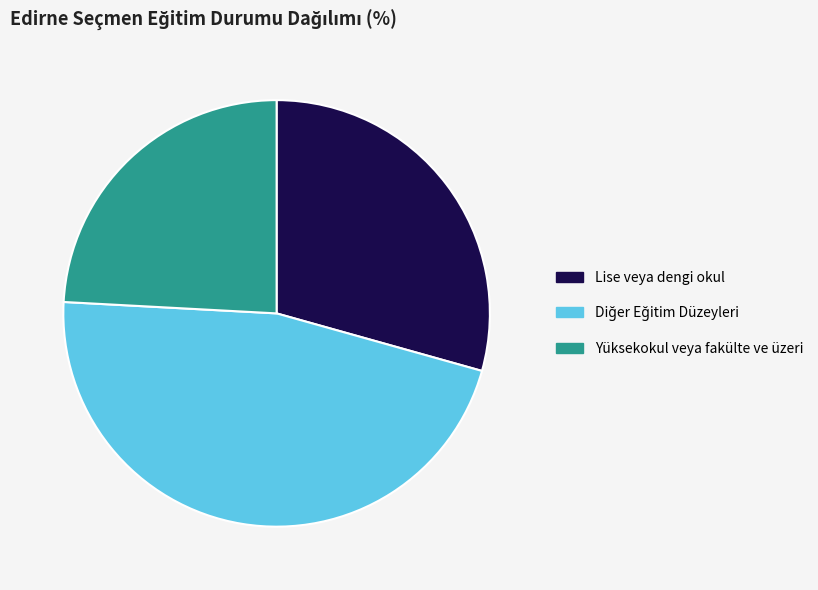

Does any single category account for the majority?

No